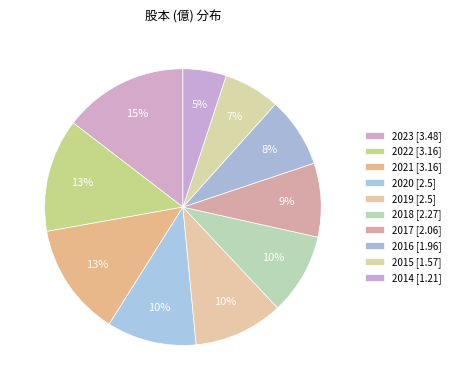

Combined, what portion of the pie is 2016 and 2023?

22.8%